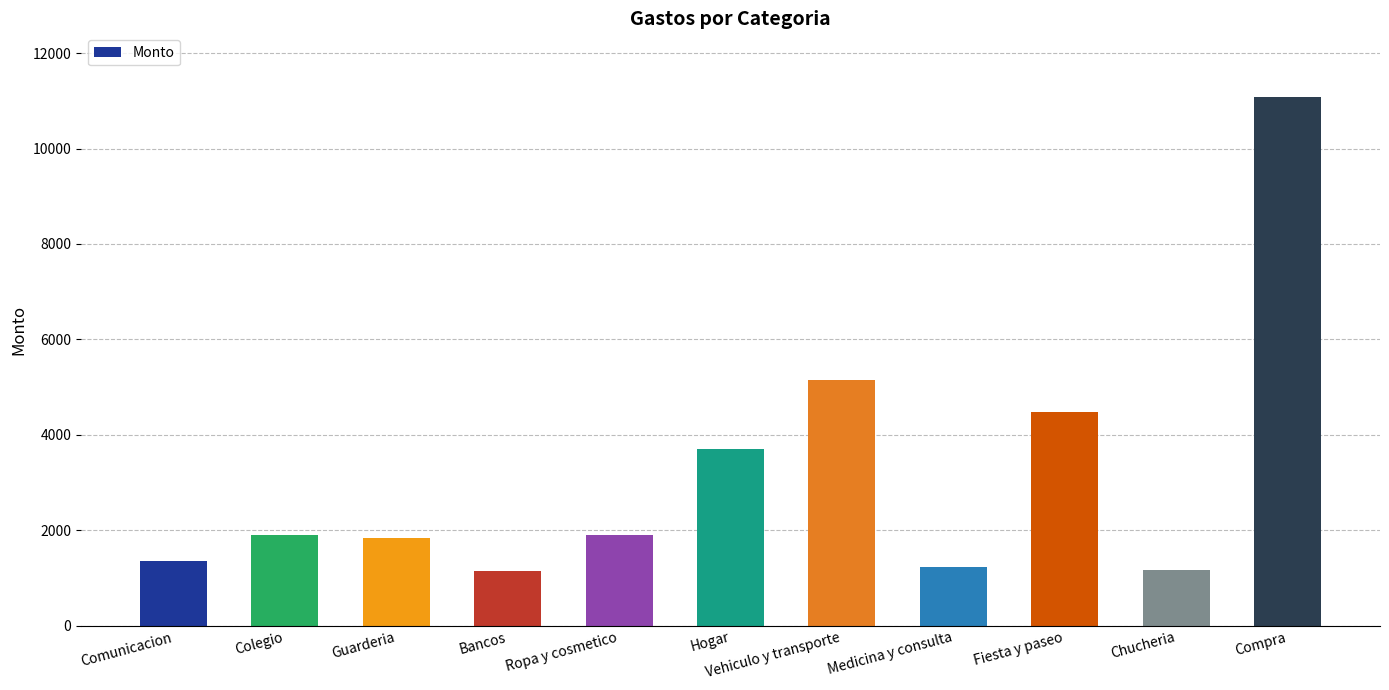

What is the difference between the maximum and second lowest values?

9910.1